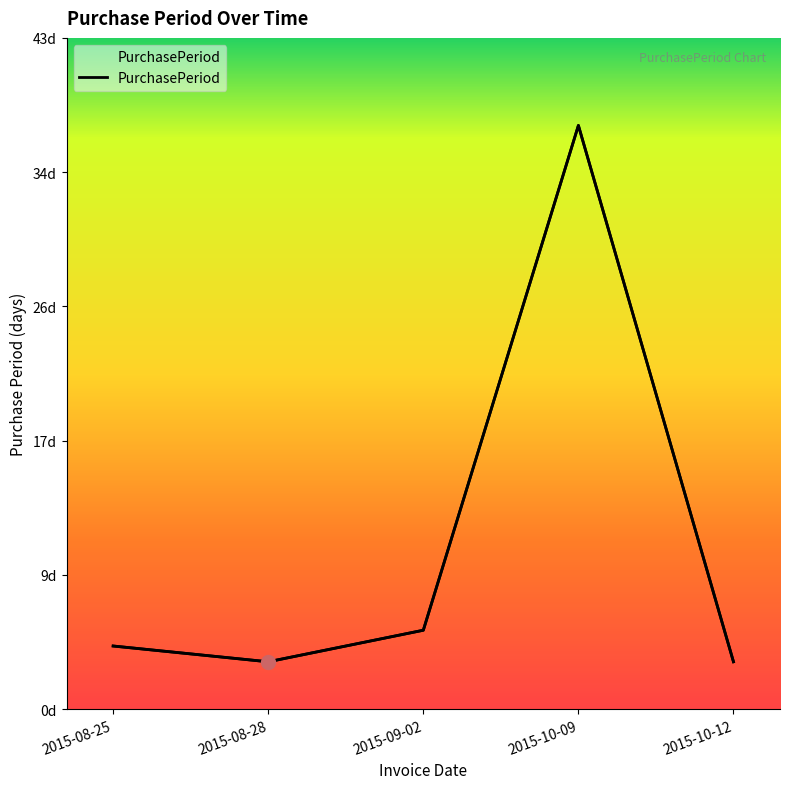

What is the label of the 5th point from the right?

2015-08-25